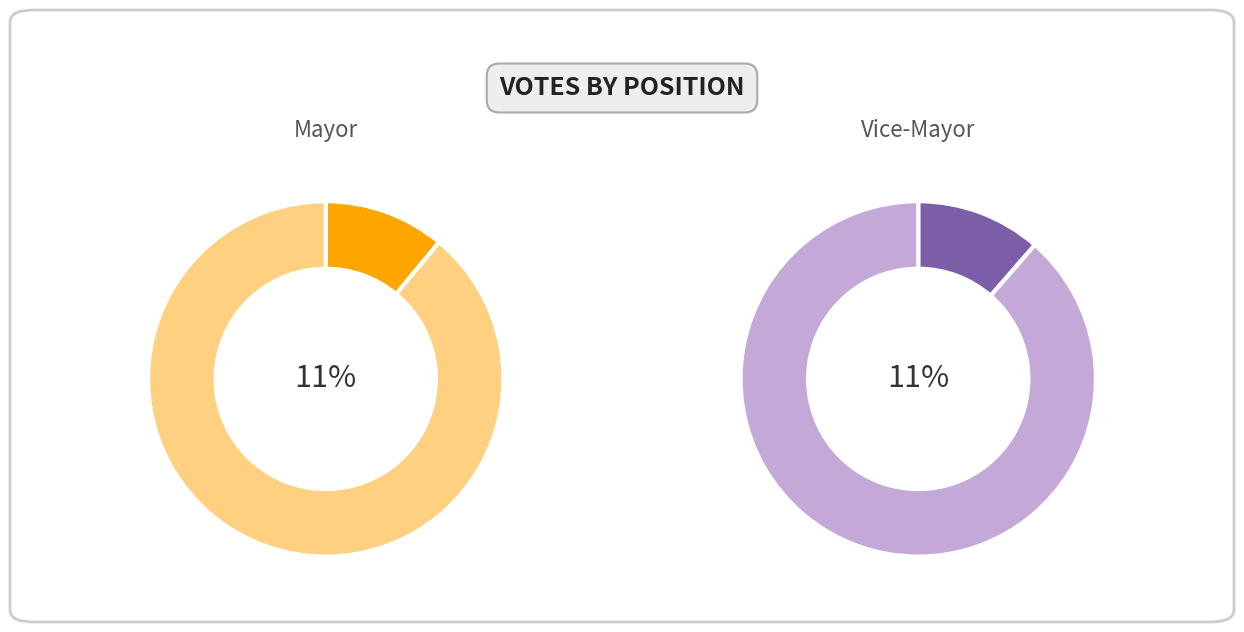

Which has a higher value, Mayor or Vice-Mayor?

Vice-Mayor